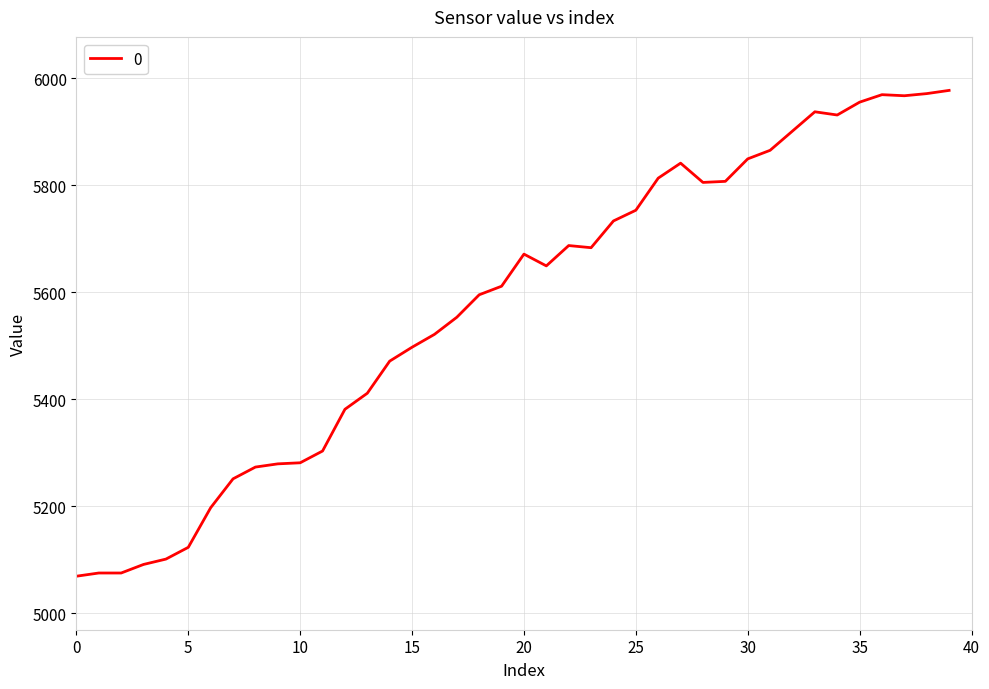

What is the greatest value displayed?

5977